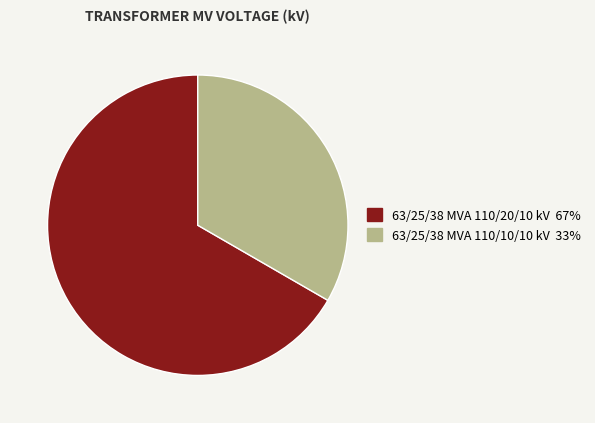

The 63/25/38 MVA 110/10/10 kV slice represents 45% of the pie. True or false?

False